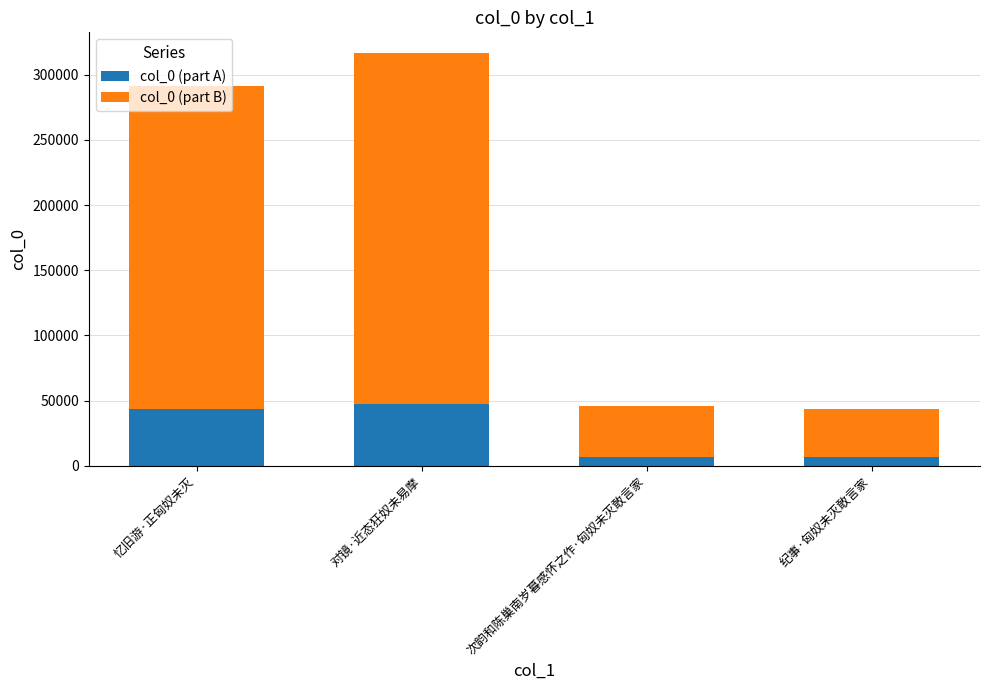

What is the sum of all col_0 (part A) values?

104549